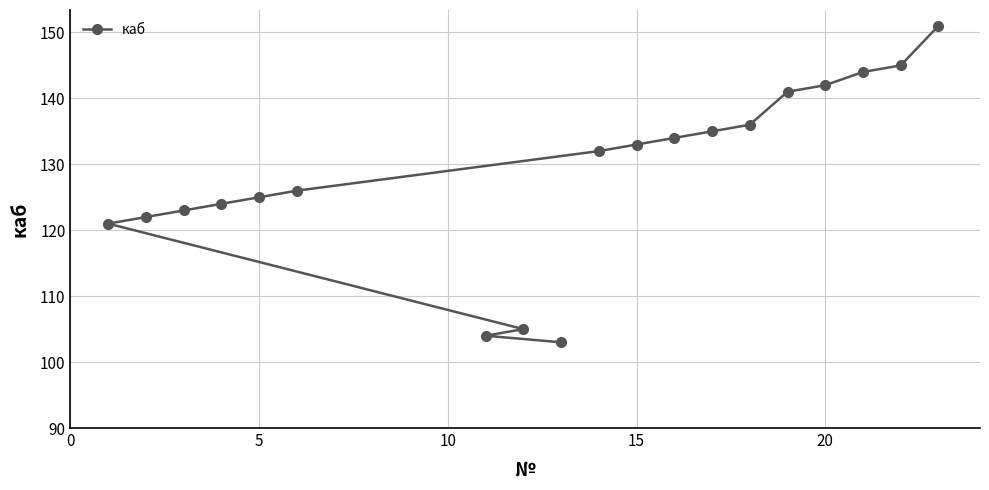

What is the sum of all values?

2446